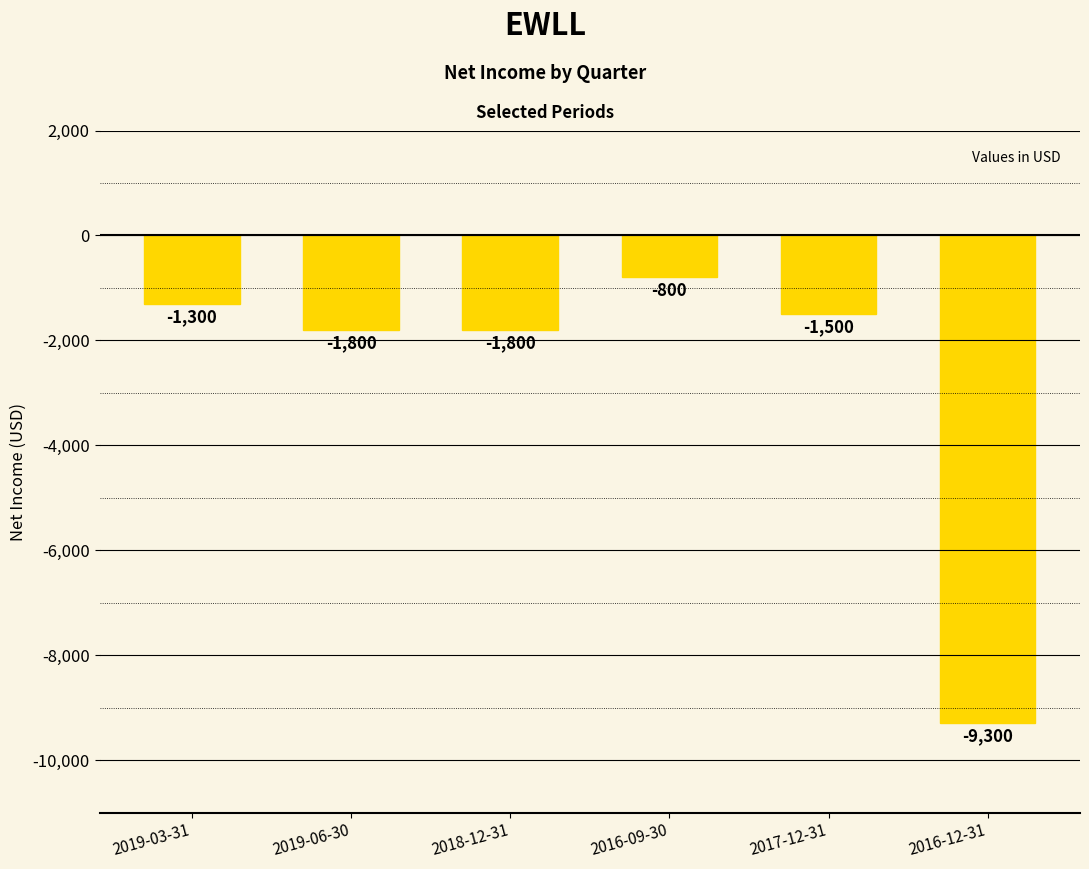

What is the minimum value shown in the chart?

-9300